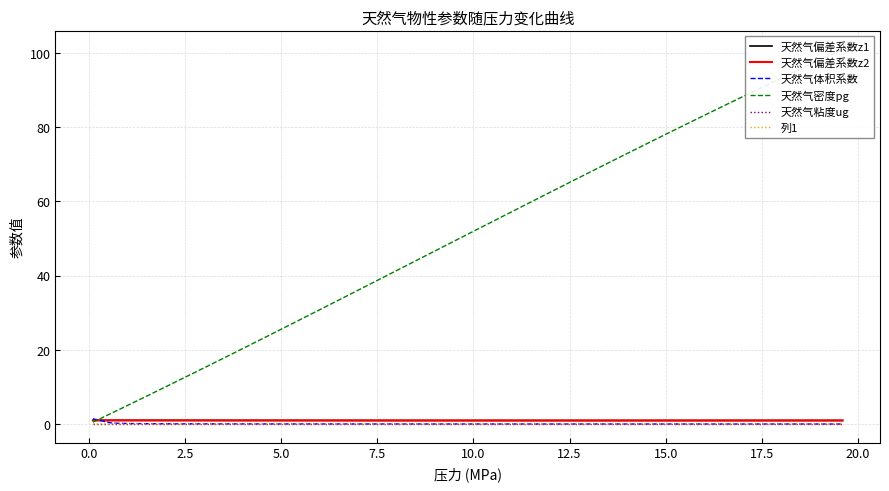

What is the value of the 天然气偏差系数z2 point at the 33rd from the left?

1.0